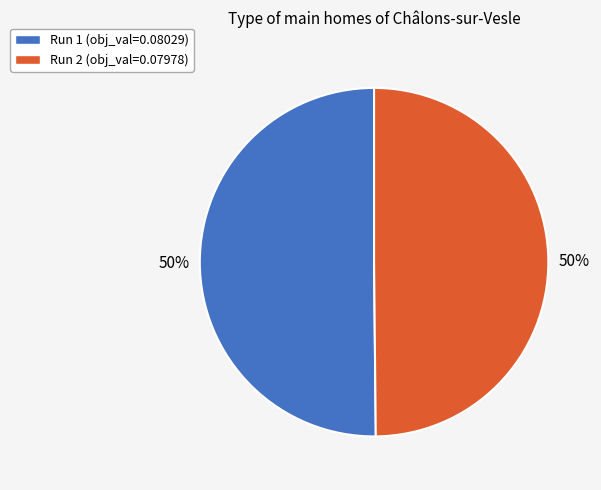

The Run 2 slice represents 37% of the pie. True or false?

False